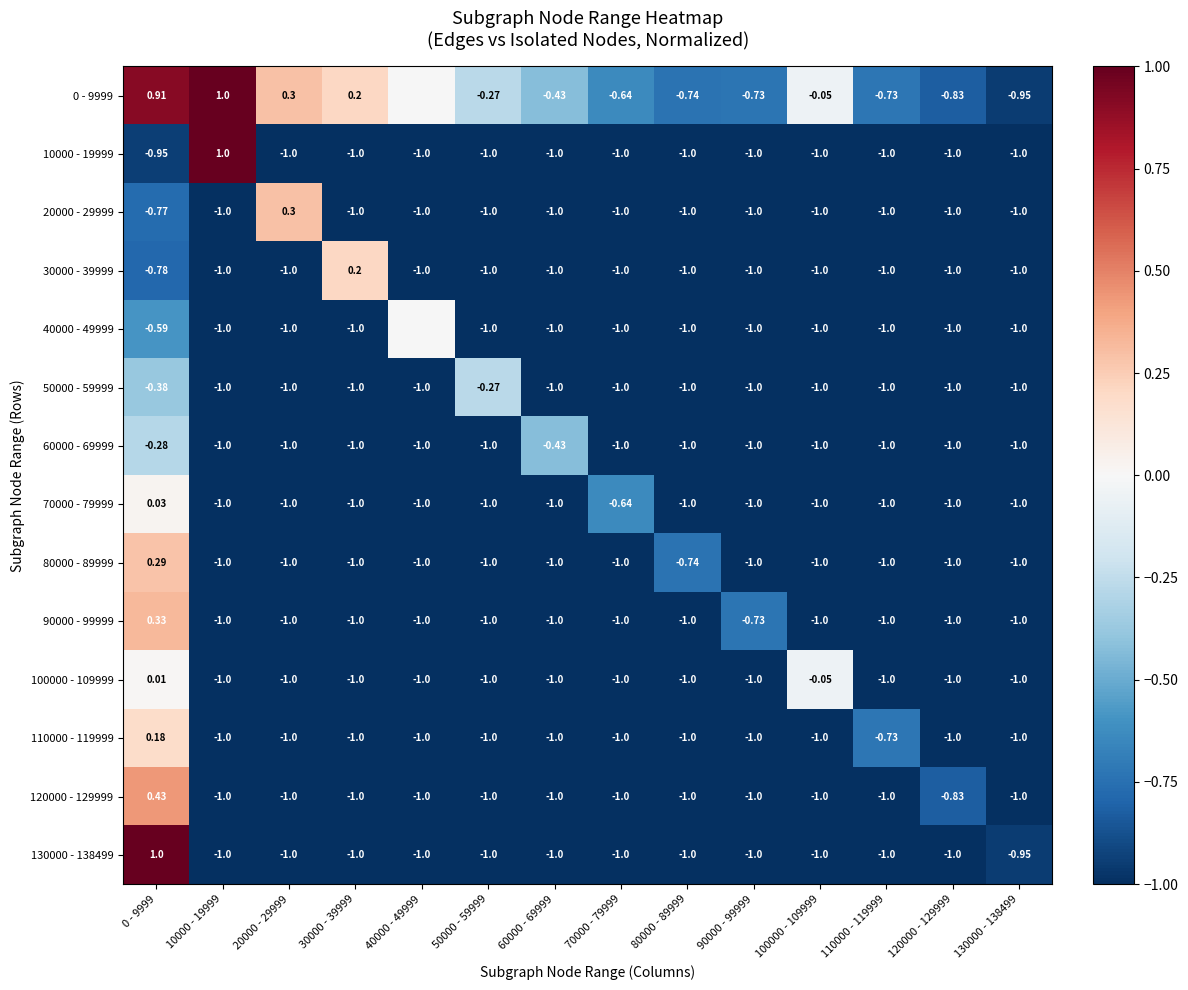

List the series in order of their peak value, lowest first.

60000 - 69999, 50000 - 59999, 40000 - 49999, 100000 - 109999, 70000 - 79999, 110000 - 119999, 30000 - 39999, 80000 - 89999, 20000 - 29999, 90000 - 99999, 120000 - 129999, 0 - 9999, 10000 - 19999, 130000 - 138499